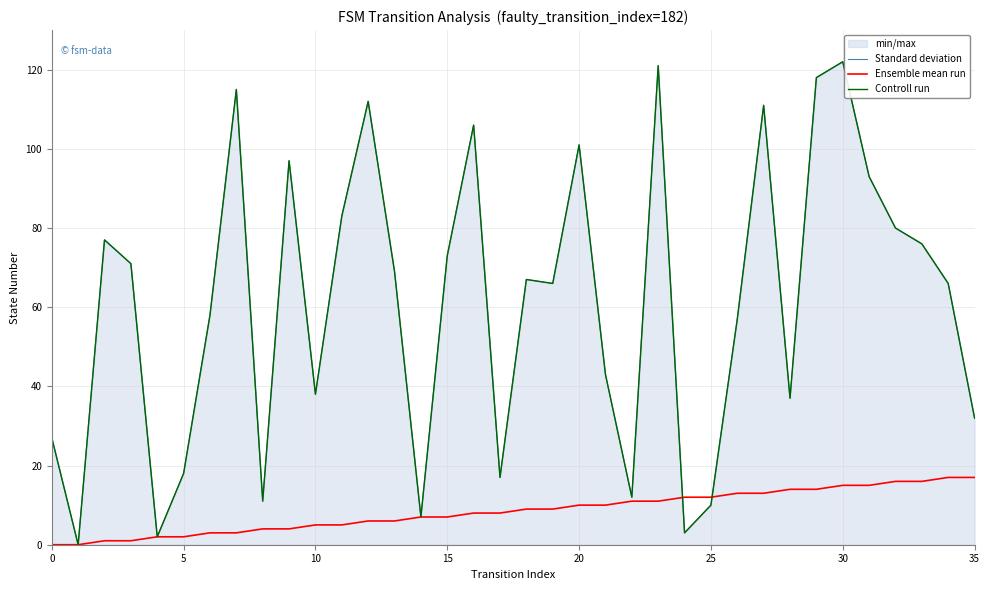

Reading left to right, list all the values displayed in this chart.

Standard deviation: 27	0	77	71	2	18	58	115	11	97	38	83	112	69	7	73	106	17	67	66	101	43	12	121	3	10	57	111	37	118	122	93	80	76	66	32
Ensemble mean run: 0	0	1	1	2	2	3	3	4	4	5	5	6	6	7	7	8	8	9	9	10	10	11	11	12	12	13	13	14	14	15	15	16	16	17	17
Controll run: 27	0	77	71	2	18	58	115	11	97	38	83	112	69	7	73	106	17	67	66	101	43	12	121	3	10	57	111	37	118	122	93	80	76	66	32